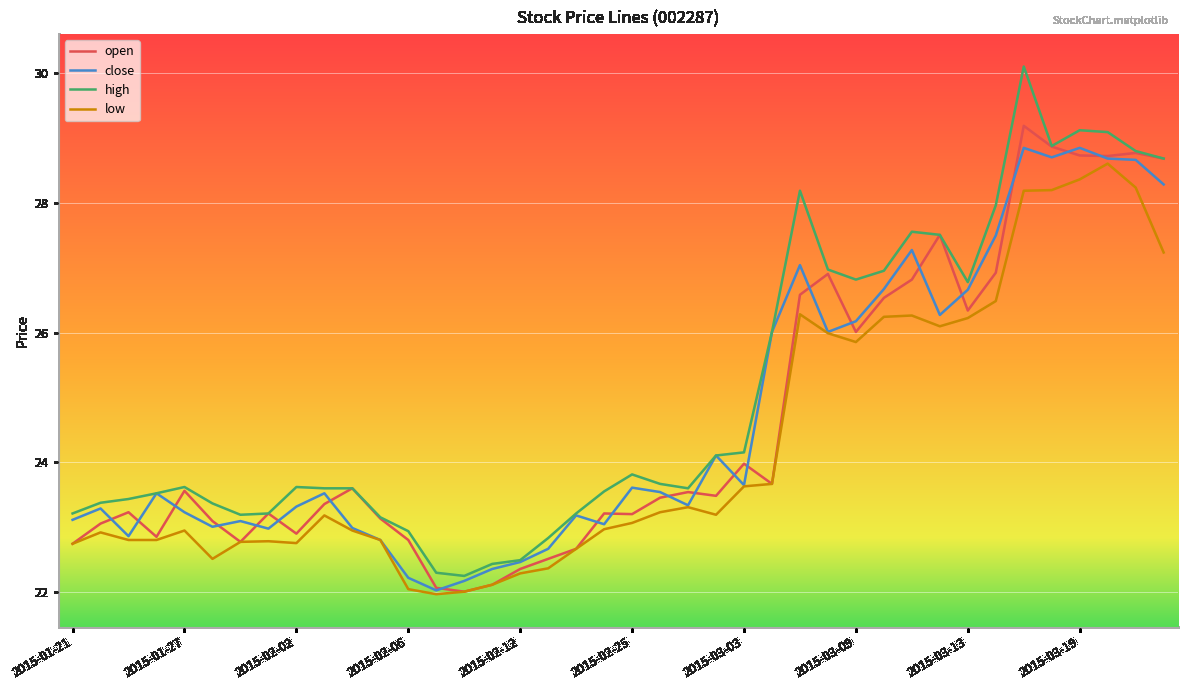

What is the greatest value displayed?

30.1